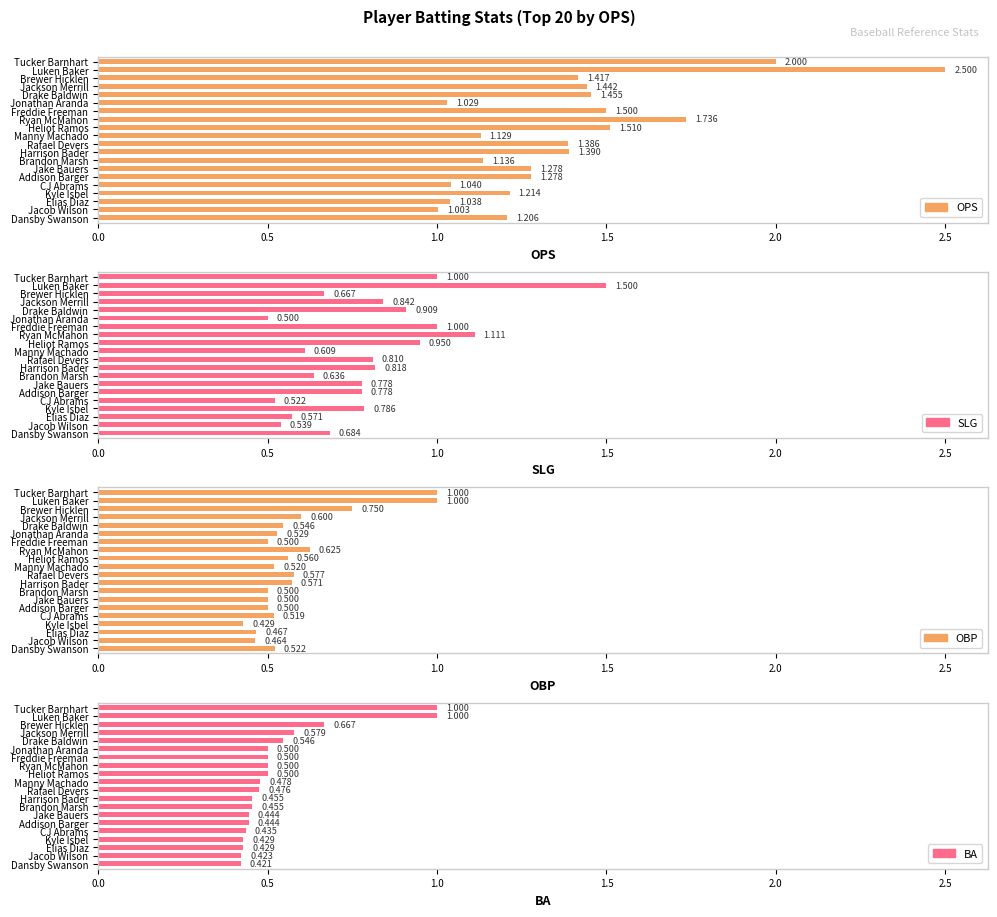

Is it true that OPS equals 1.2 at Dansby Swanson?

True